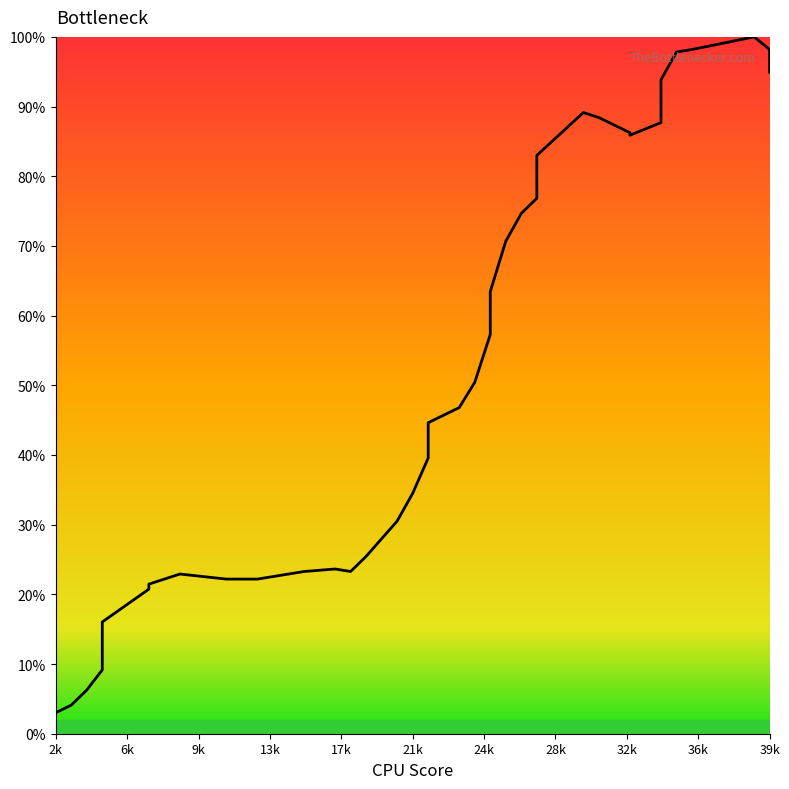

What is the minimum value shown in the chart?

3.0